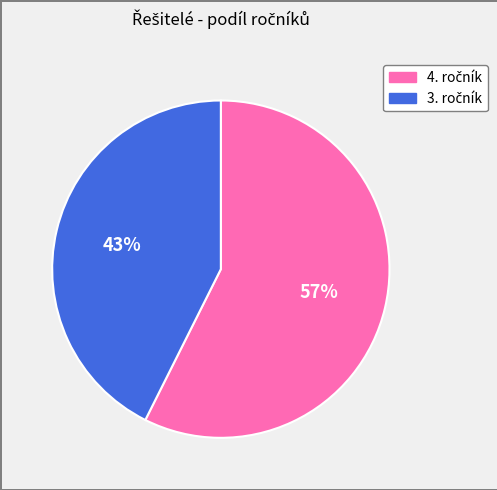

Is there a majority slice in this chart?

Yes